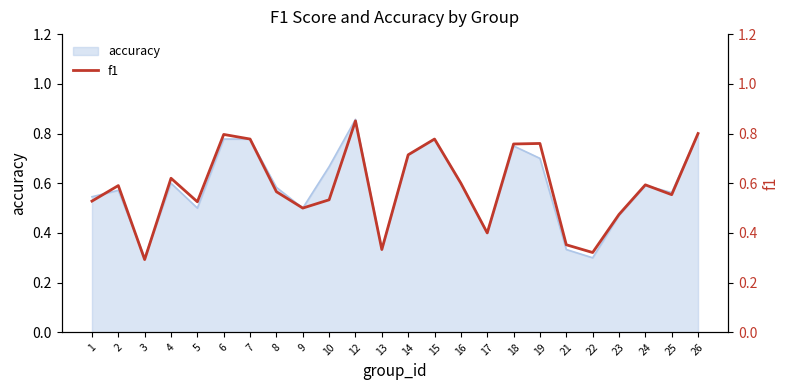

How many interior local valleys (lower than both neighbors) does the data have?

7